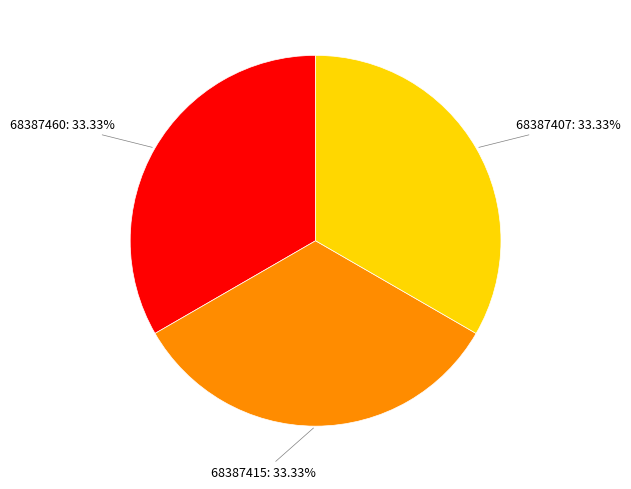

Approximately how many times larger is the value at 68387407 compared to 68387460?

1.0